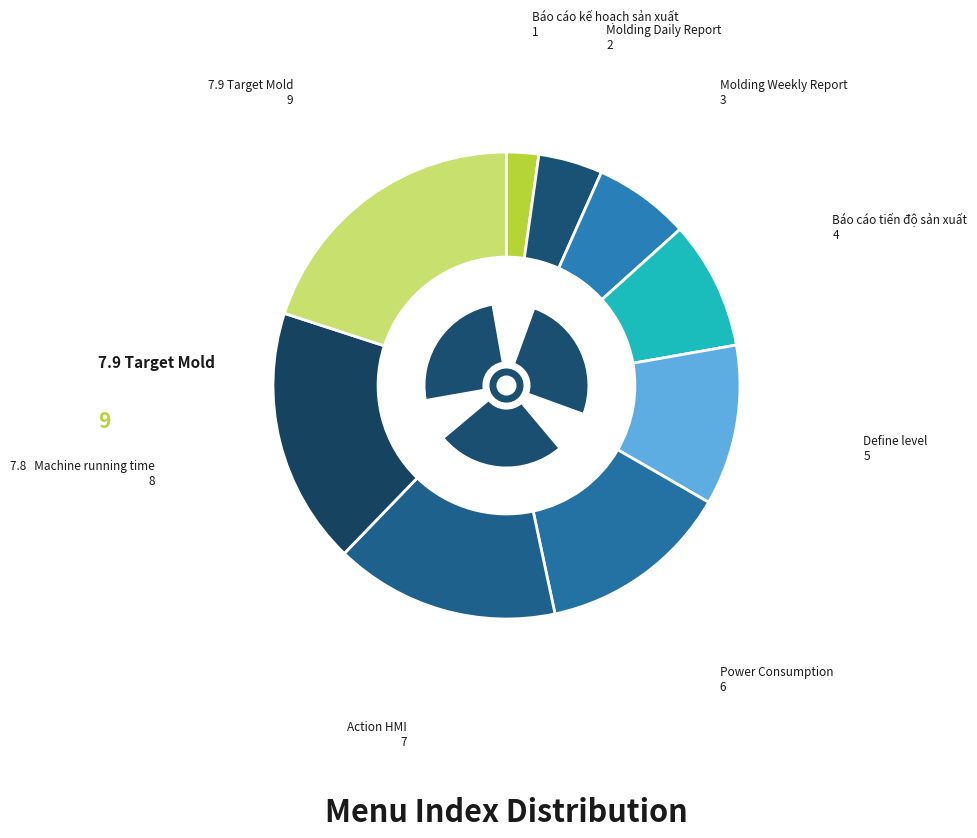

Does Power Consumption represent more than half of the total?

No